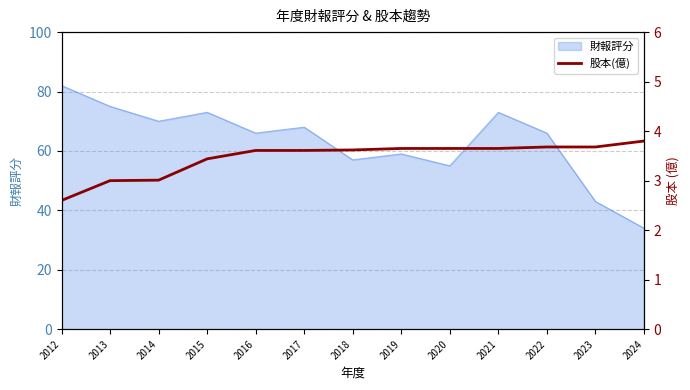

The value of 財報評分 at 2023 is 16. True or false?

False